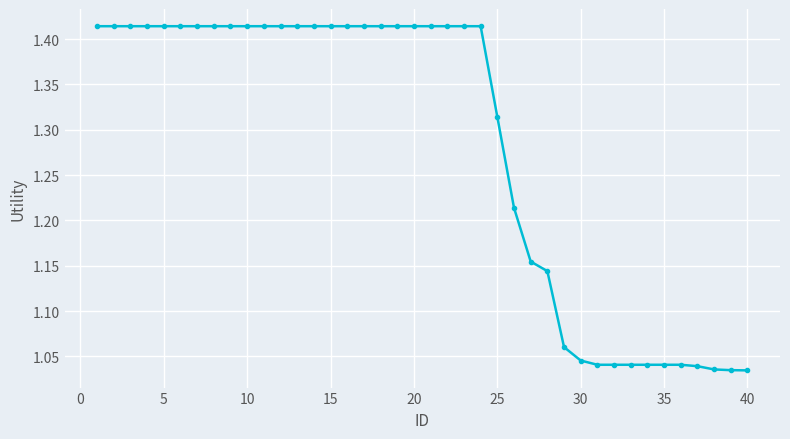

What is the sum of all values?

51.3